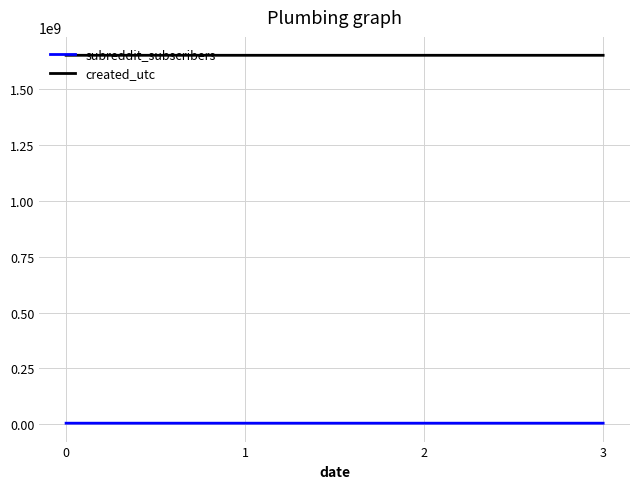

List the series in order of their peak value, highest first.

created_utc, subreddit_subscribers